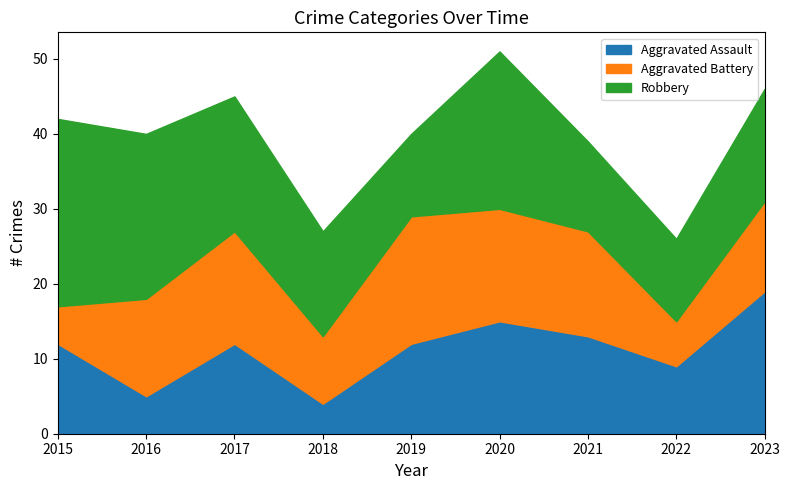

Which label corresponds to the largest value in the chart?

2015